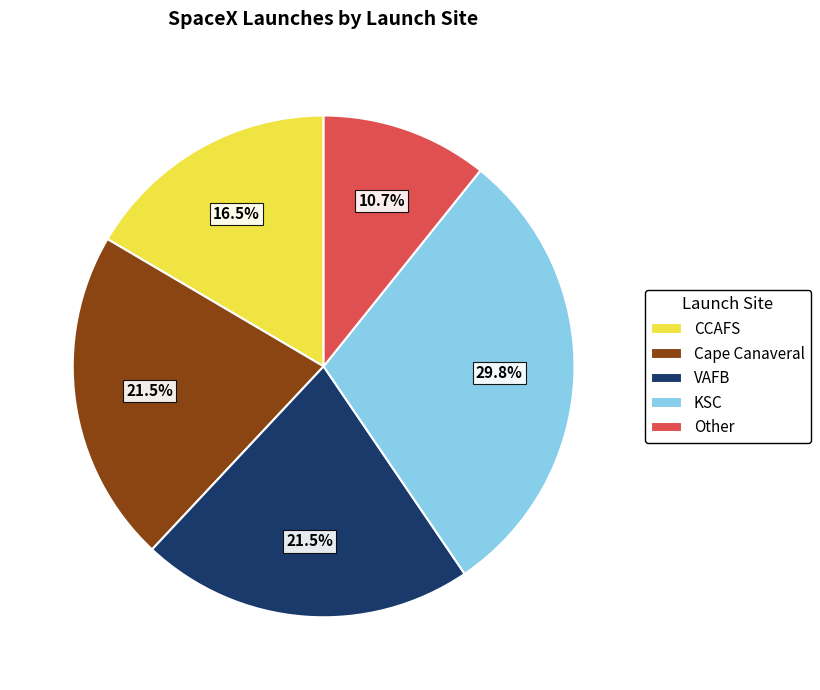

Does KSC represent more than half of the total?

No